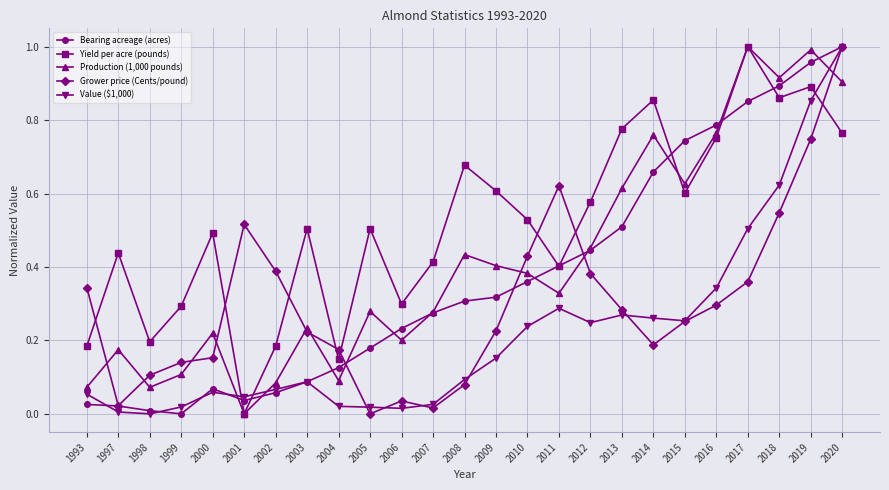

Is it true that Yield per acre (pounds) equals 0.4 at 2006?

False